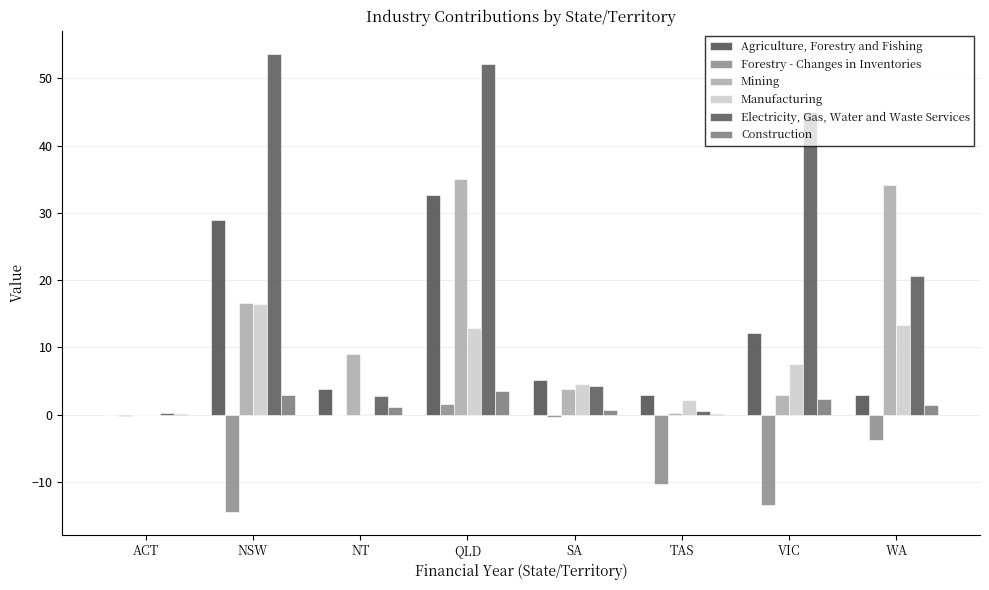

Does the chart contain stacked bars?

No